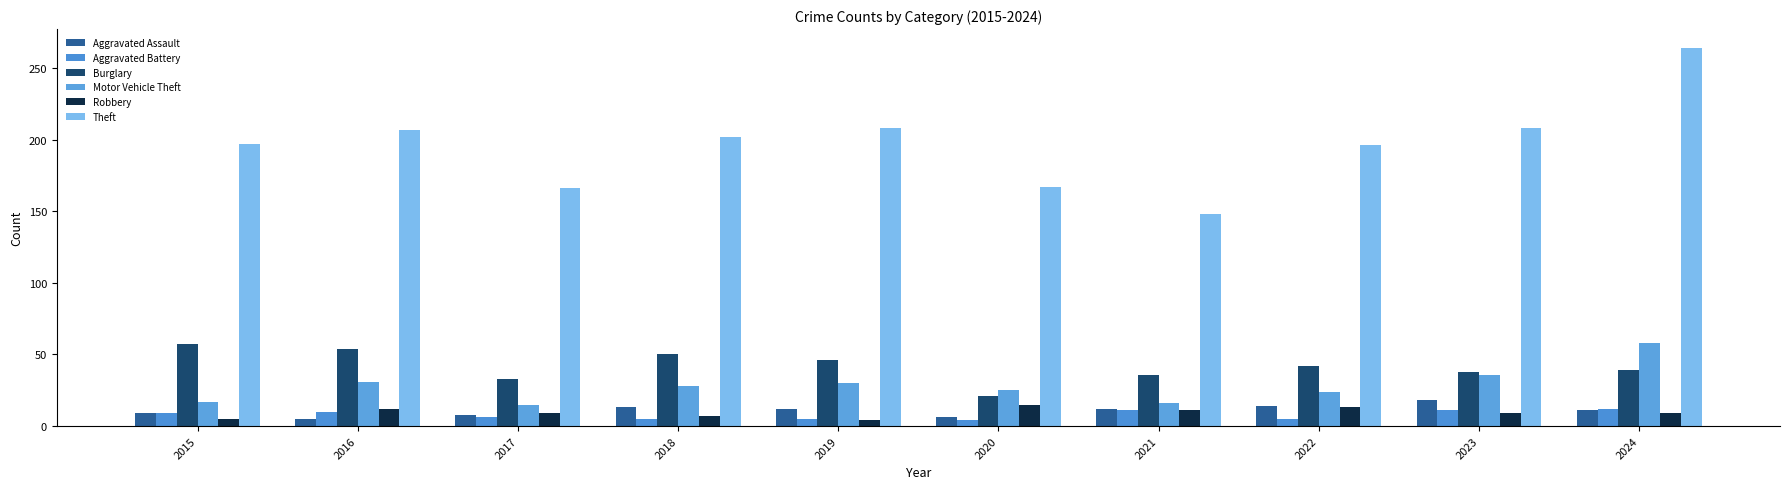

What is the minimum value for Theft?

148